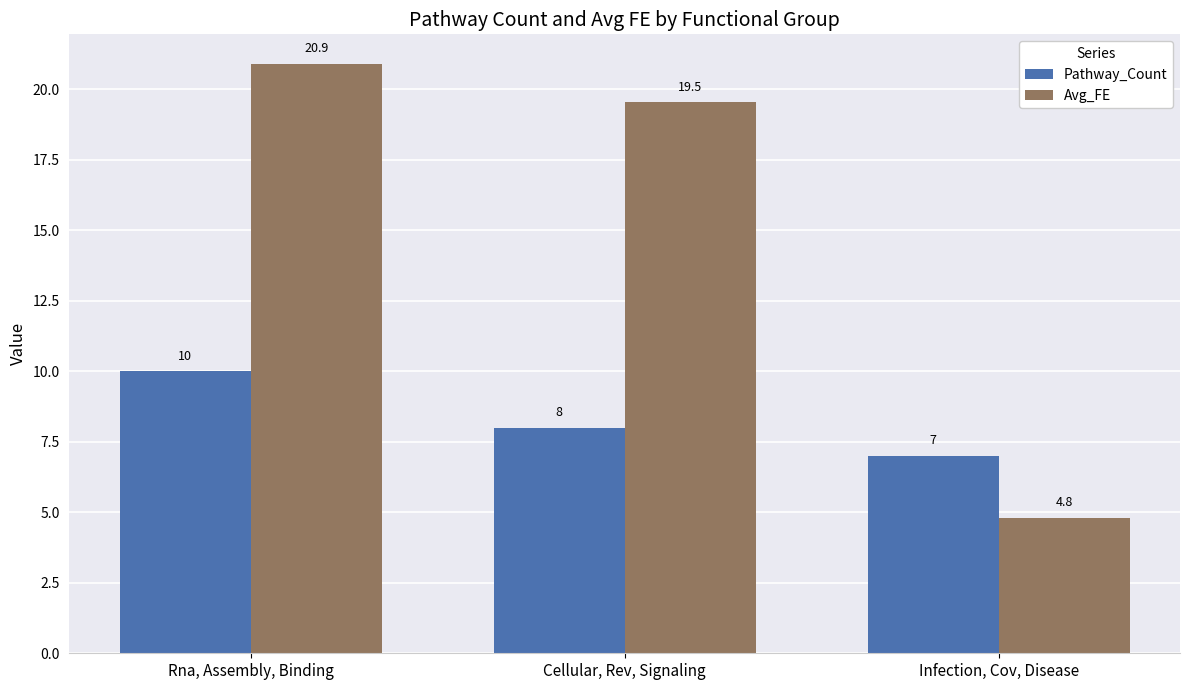

Is the value of Pathway_Count at Rna, Assembly, Binding greater than the value of Avg_FE at Rna, Assembly, Binding?

No